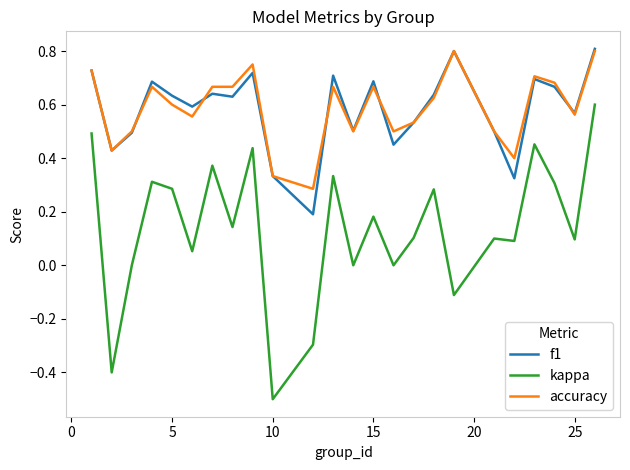

True or false: f1 and kappa intersect in this chart.

False